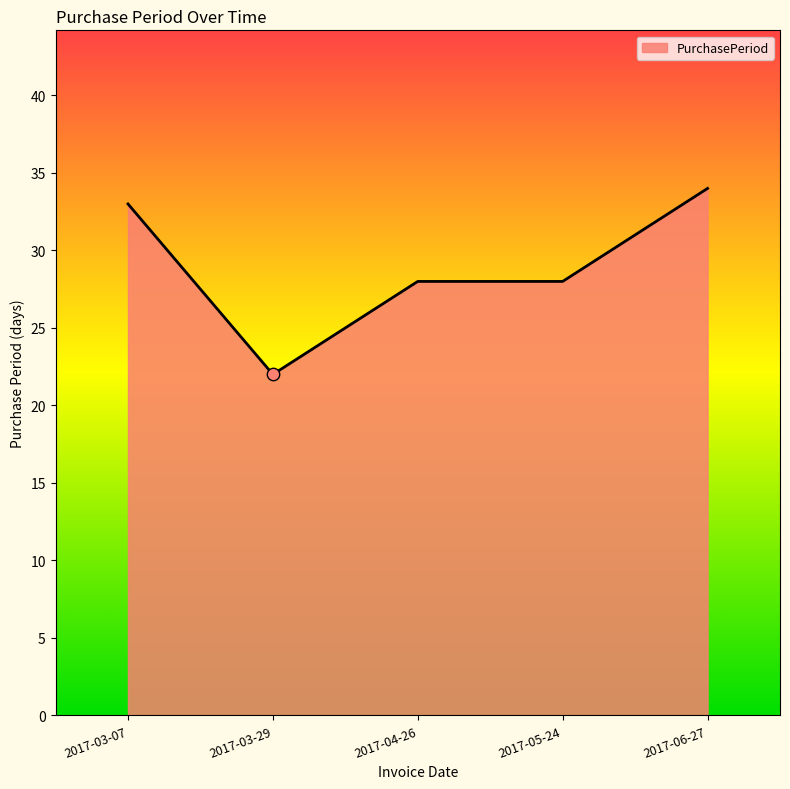

Approximately how many times larger is the value at 2017-06-27 compared to 2017-04-26?

1.2